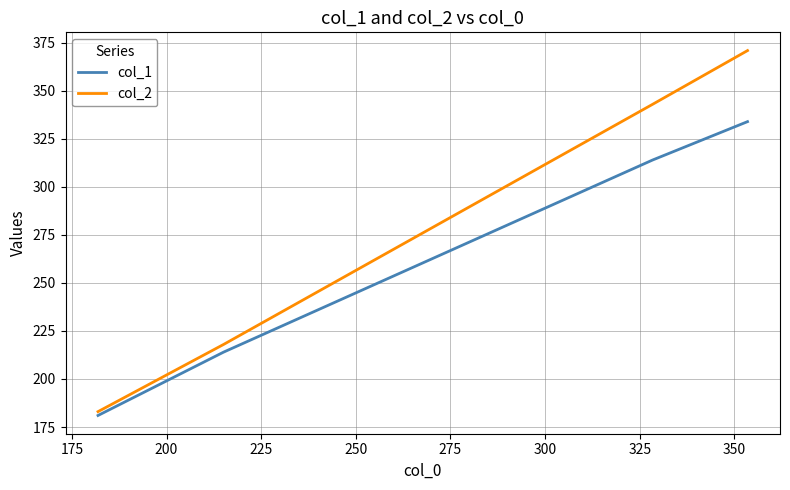

True or false: col_2 has more than 1 interior local peaks.

False